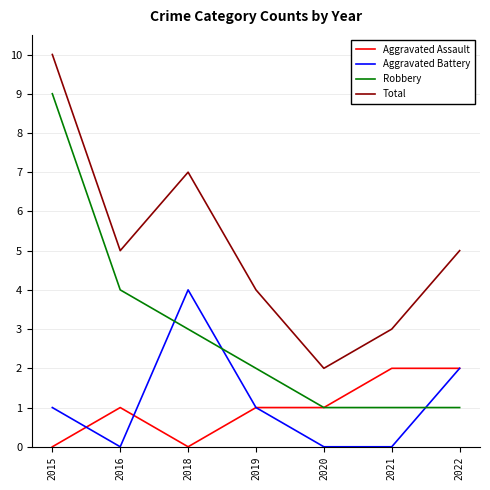

Does the chart display data point markers on the line(s)?

No